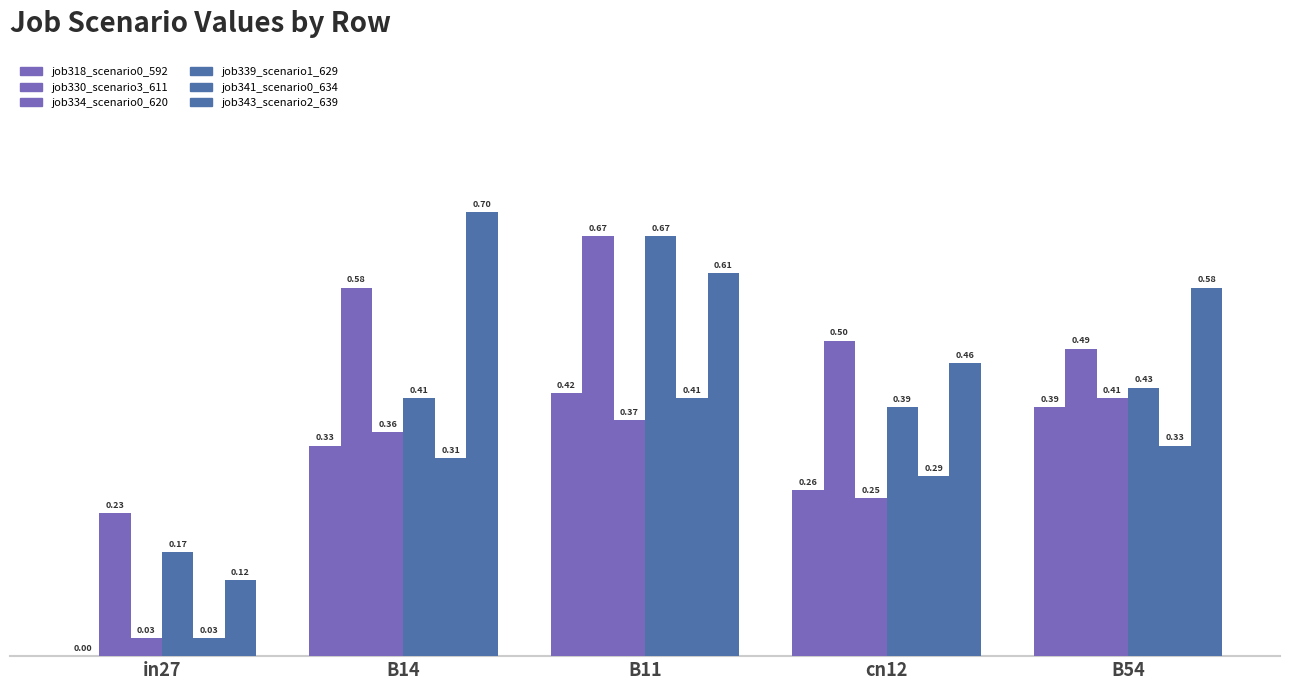

True or false: job318_scenario0_592 has a value of 0.0 at in27.

True